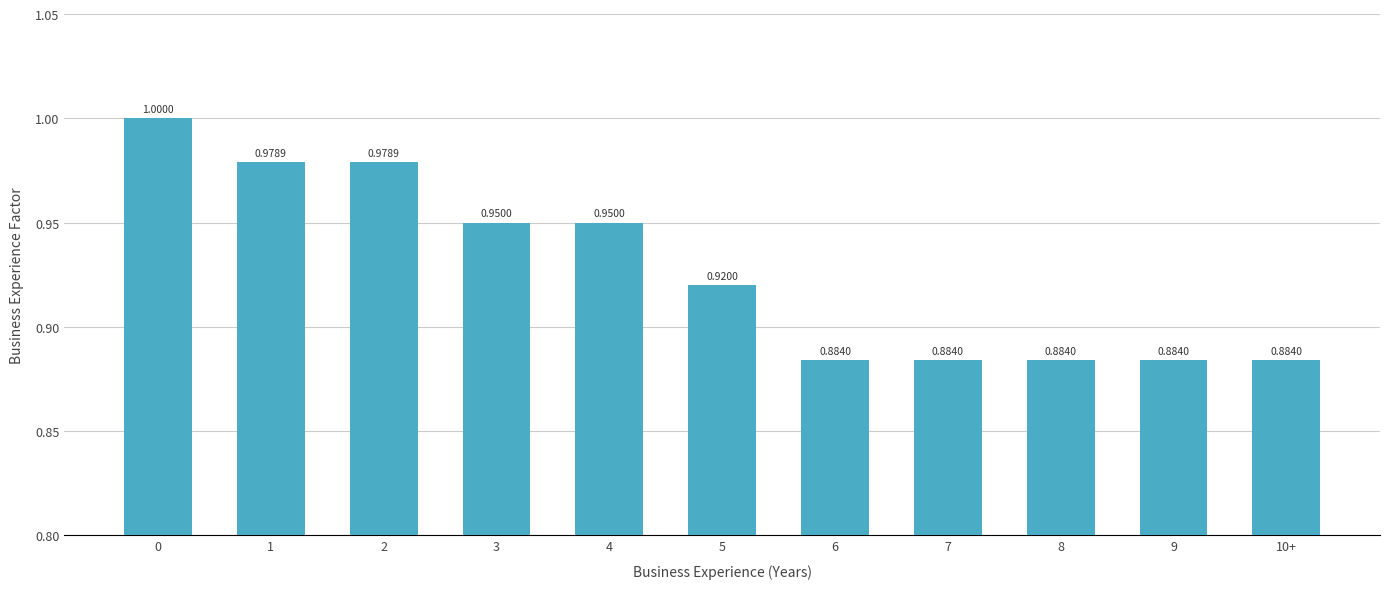

What is the sum of the values at 9 and 6?

1.8